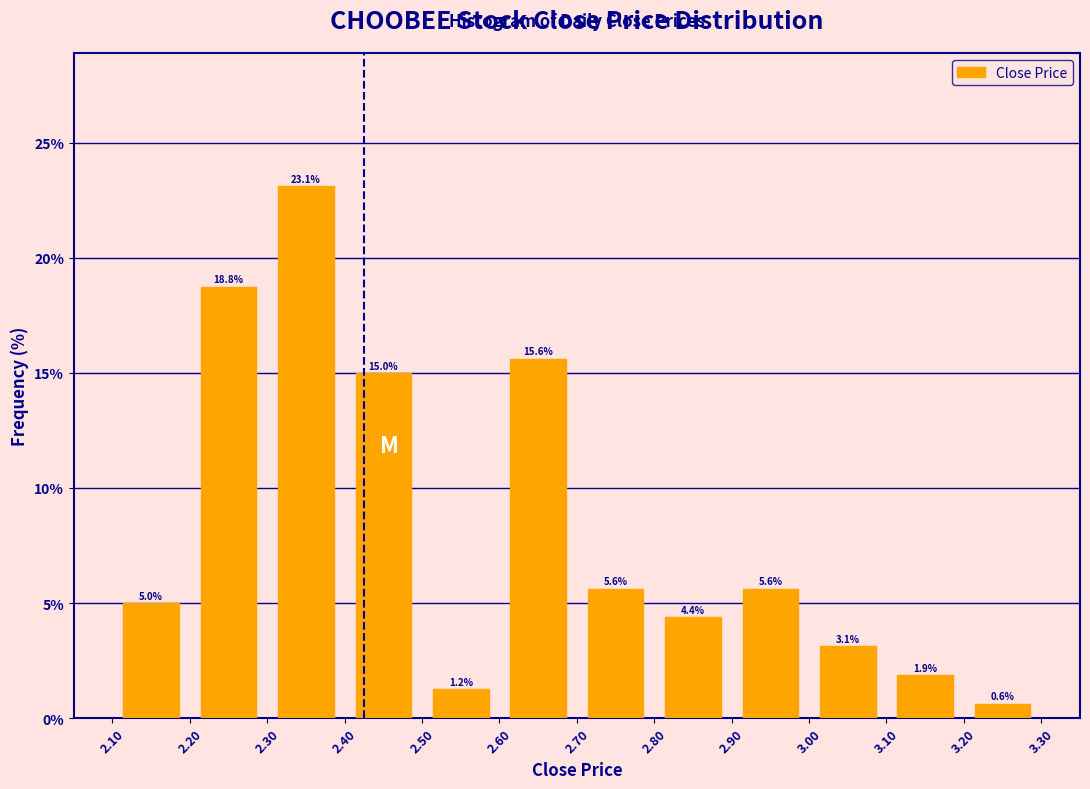

What is the height of the bar covering 2.20 to 2.30 on the x-axis?

18.8